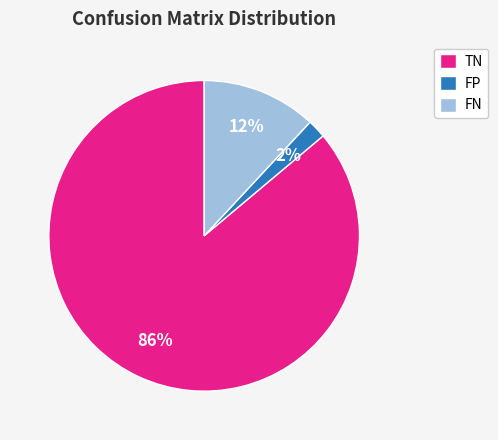

Which category has the biggest portion of the pie?

TN